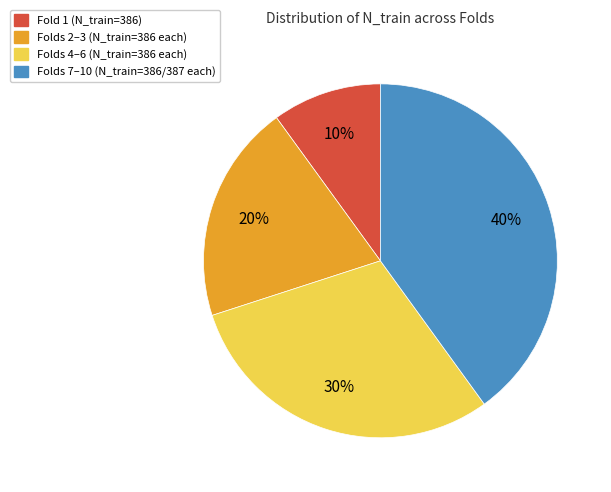

Is there any slice that represents more than half of the pie?

No